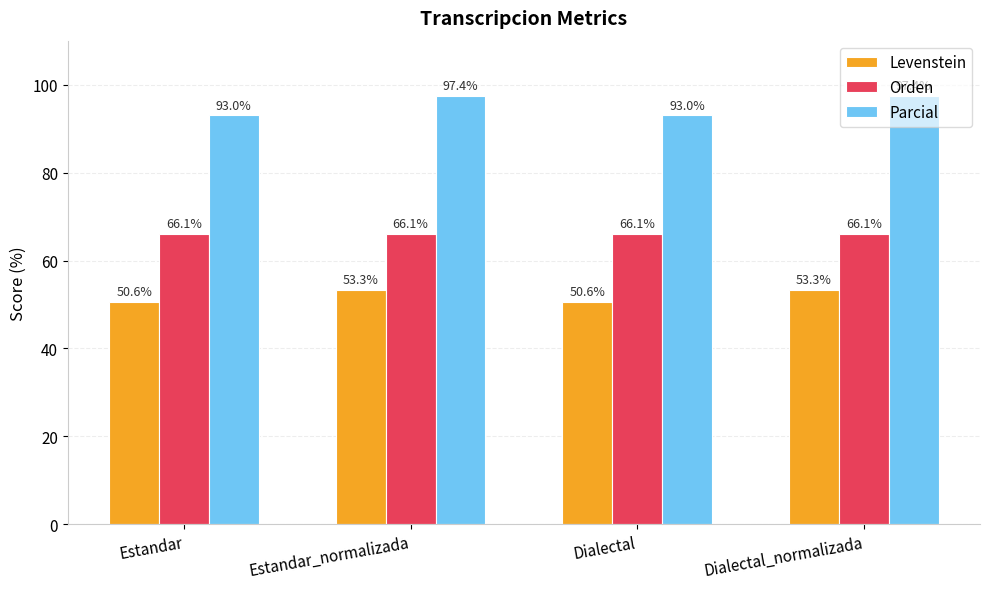

Rank the series by their maximum value, from highest to lowest.

Parcial, Orden, Levenstein